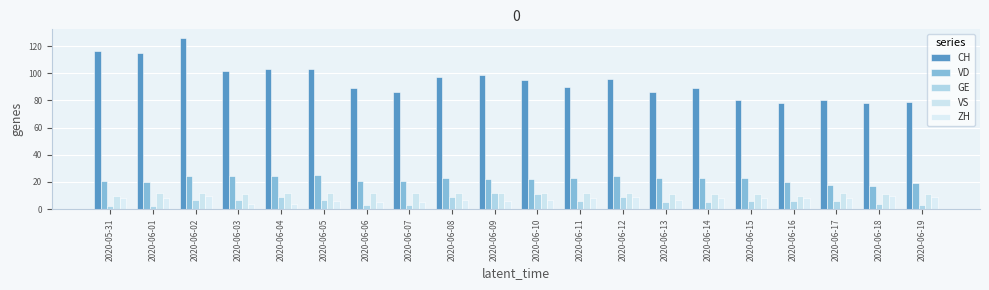

Where is VD nearest to the value 21?

2020-05-31